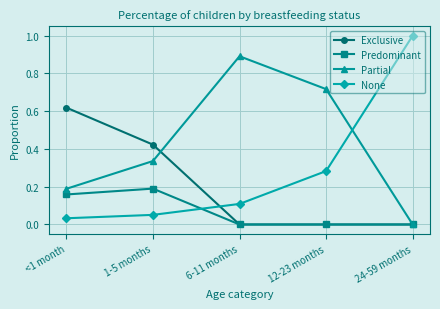

How many lines are shown in the chart?

4